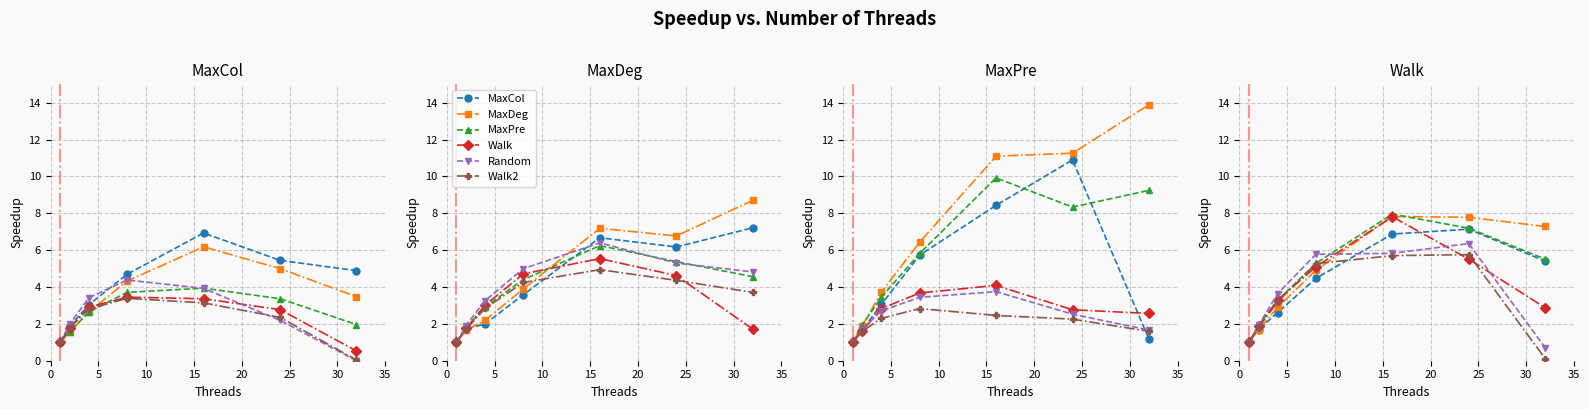

What is the difference between the MaxCol values at 10 and 30?

2.8